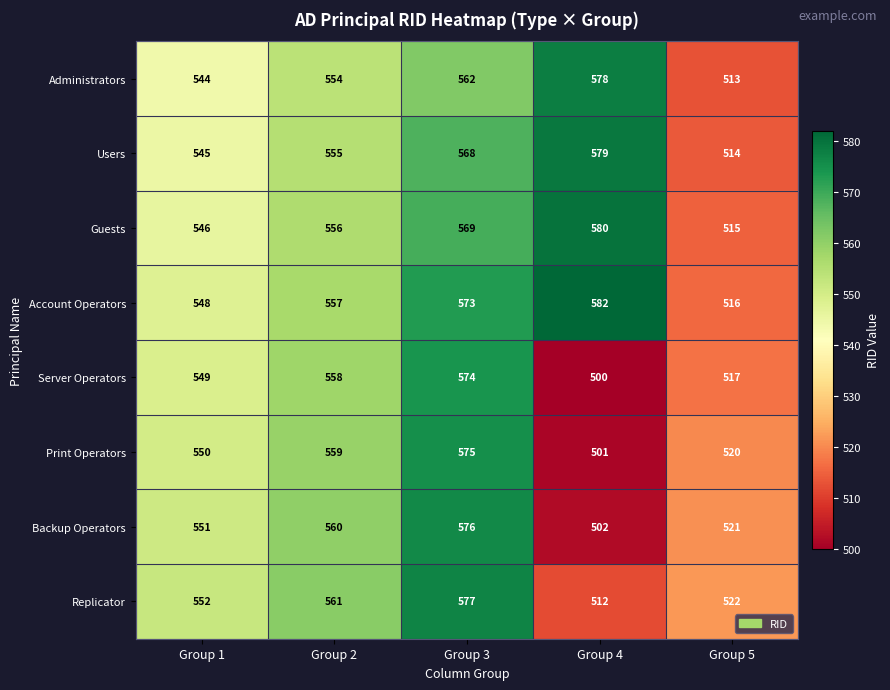

What is the maximum value shown in the chart?

582